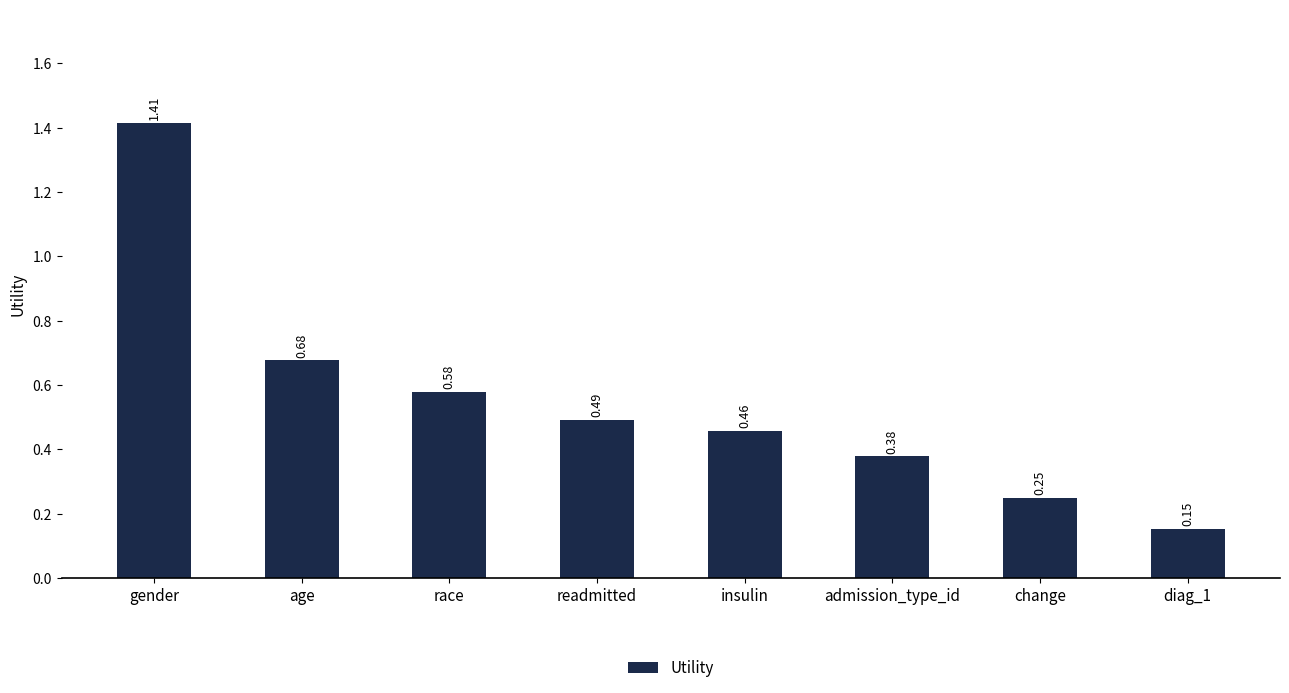

Count the values in the range 0 to 1.

7